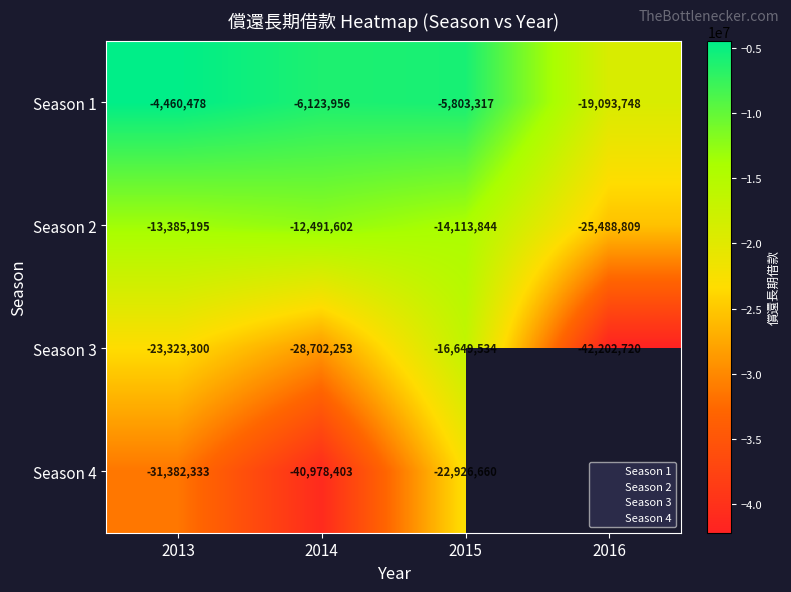

At which label does Season 2 reach its peak?

2014